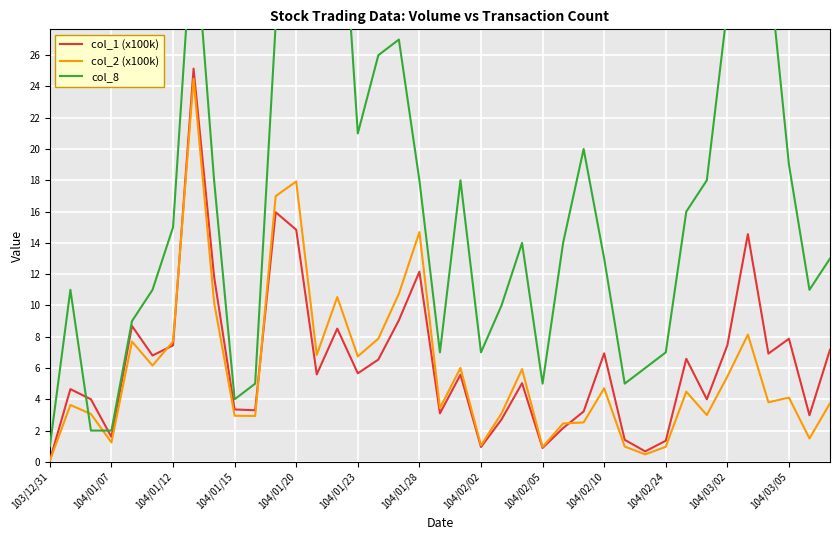

Is it true that col_1 (x100k) equals 0.9 at 104/02/02?

True